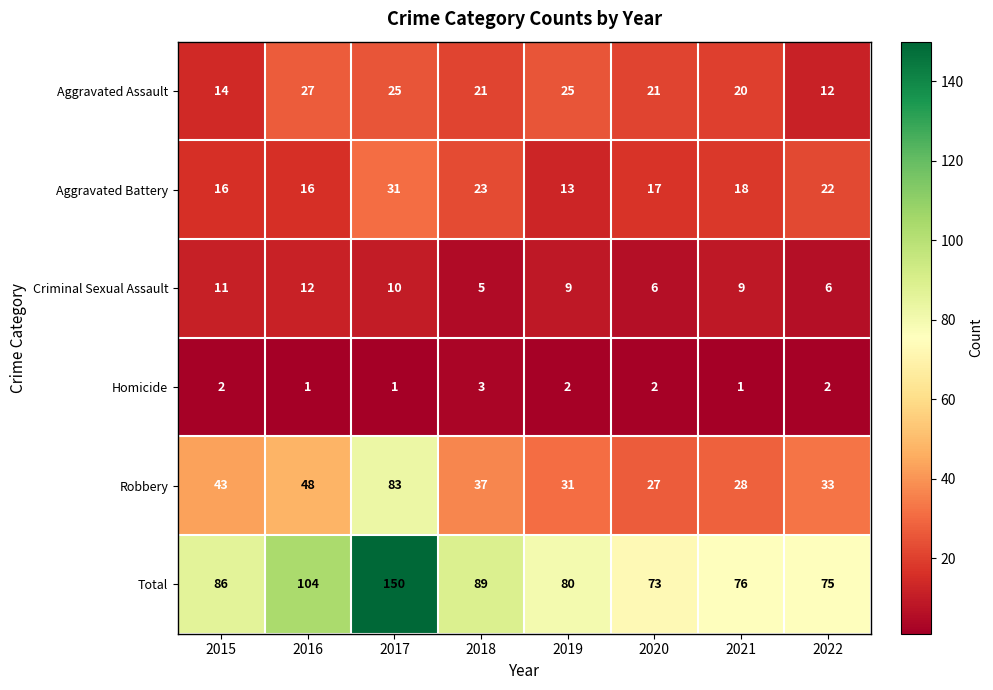

What is the difference between the Robbery values at 2018 and 2017?

46